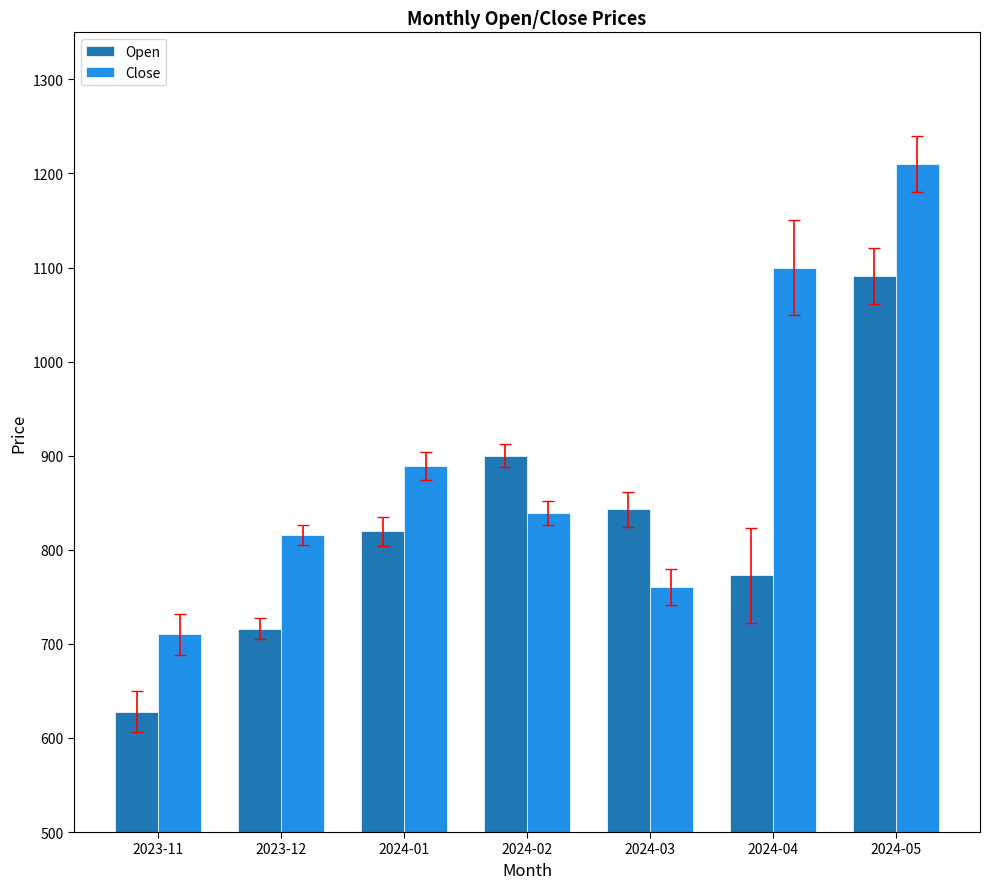

How many groups of bars are there?

7